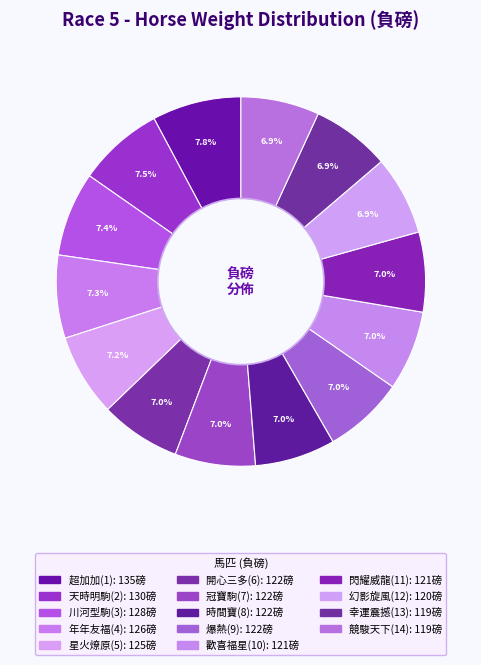

To the nearest percent, what percentage of the pie is 天時明駒(2)?

8%